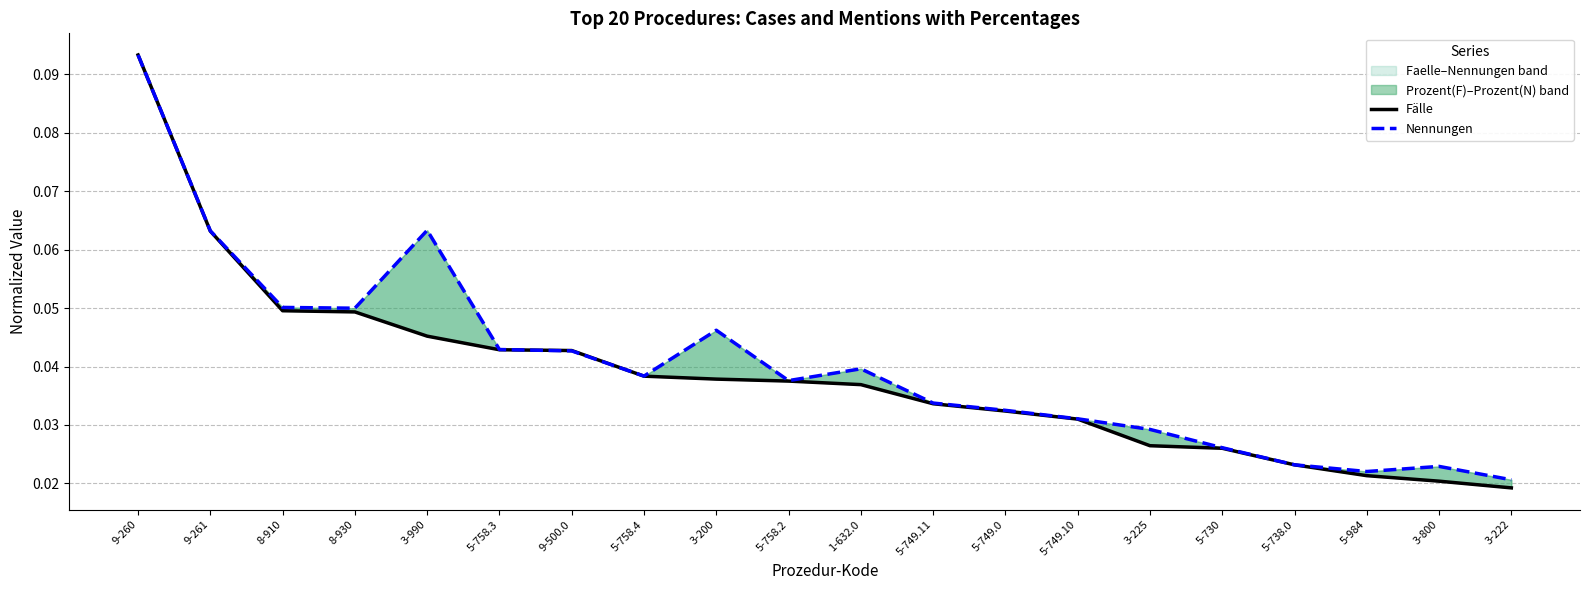

True or false: Fälle and Nennungen cross at least once.

True